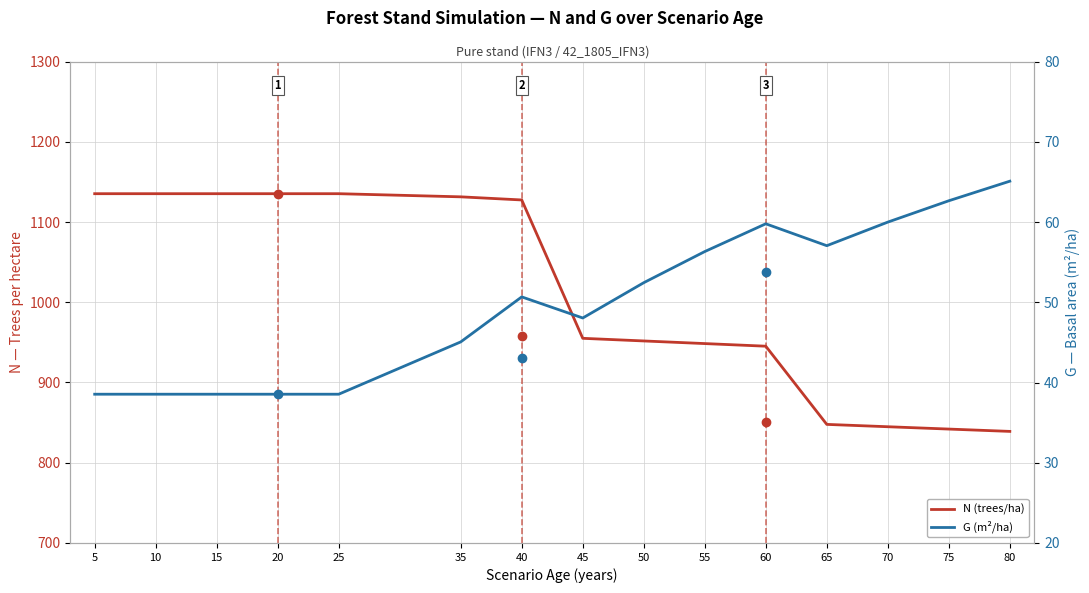

True or false: G (m²/ha) and N (trees/ha) intersect in this chart.

False